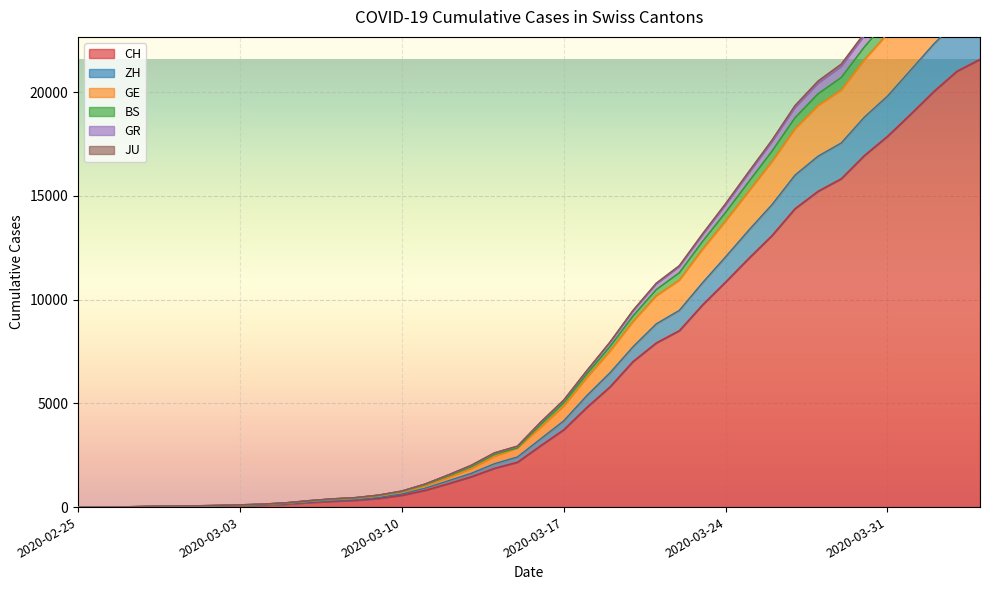

How many categories are shown in the chart?

40